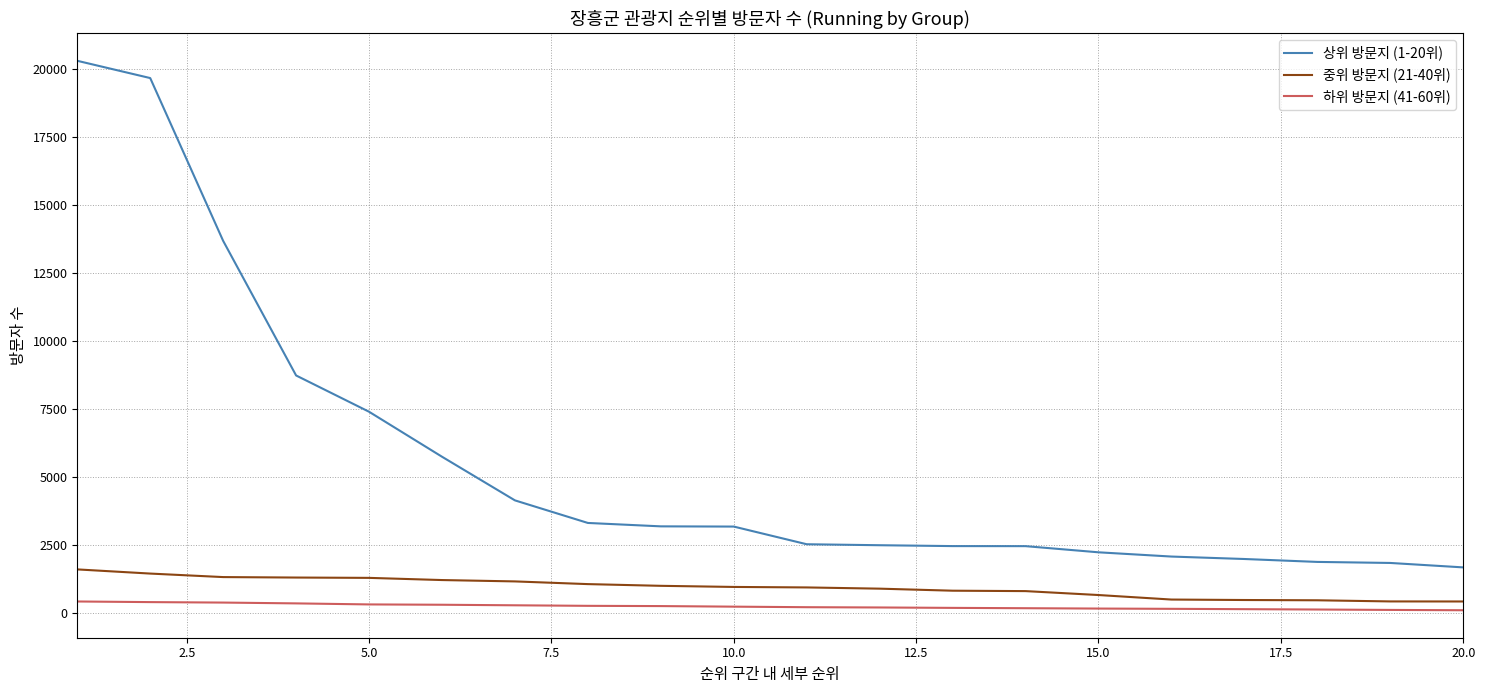

True or false: 중위 방문지 (21-40위) and 상위 방문지 (1-20위) intersect in this chart.

False